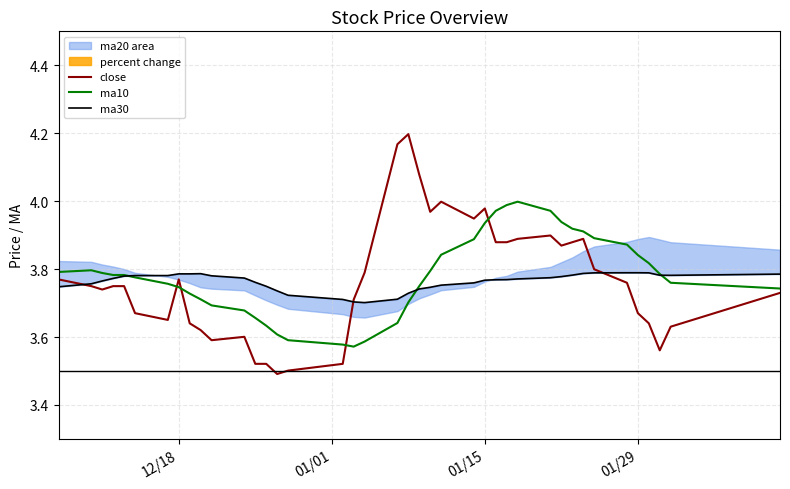

The value of ma10 at 01/15 is 6.3. True or false?

False